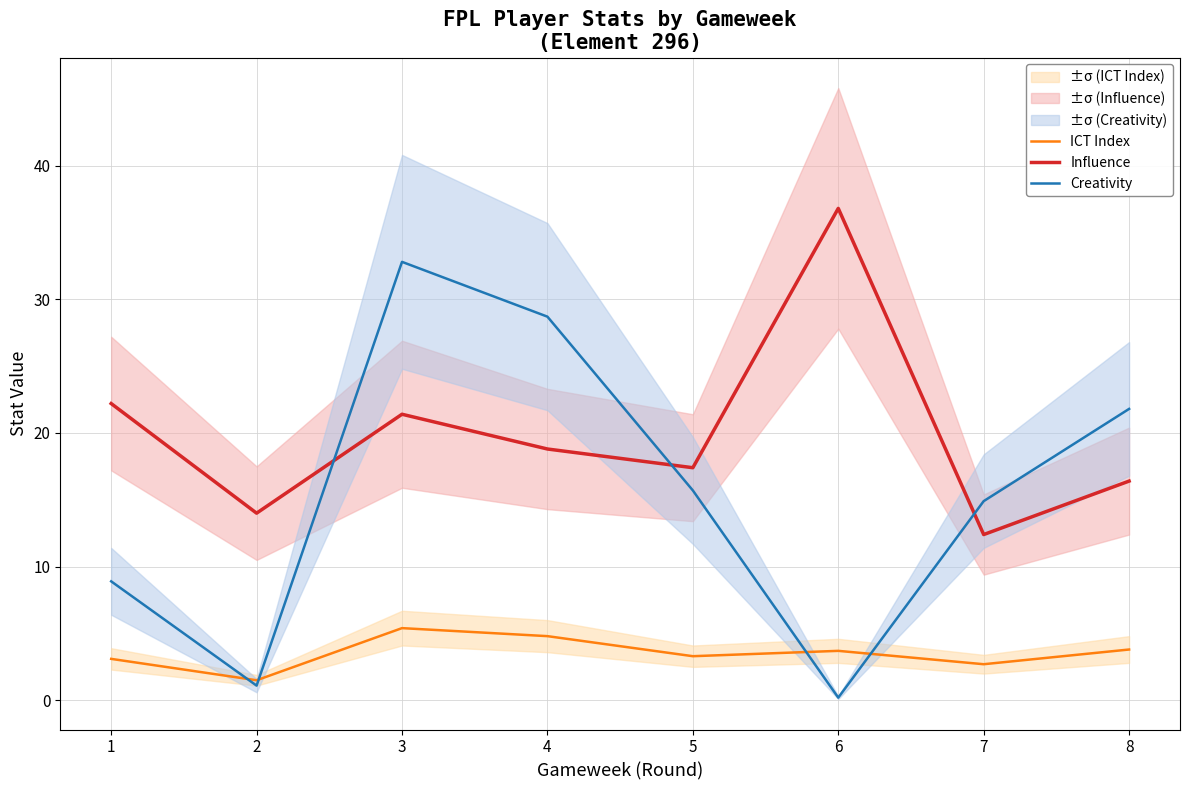

At which label is Creativity closest to 16?

5